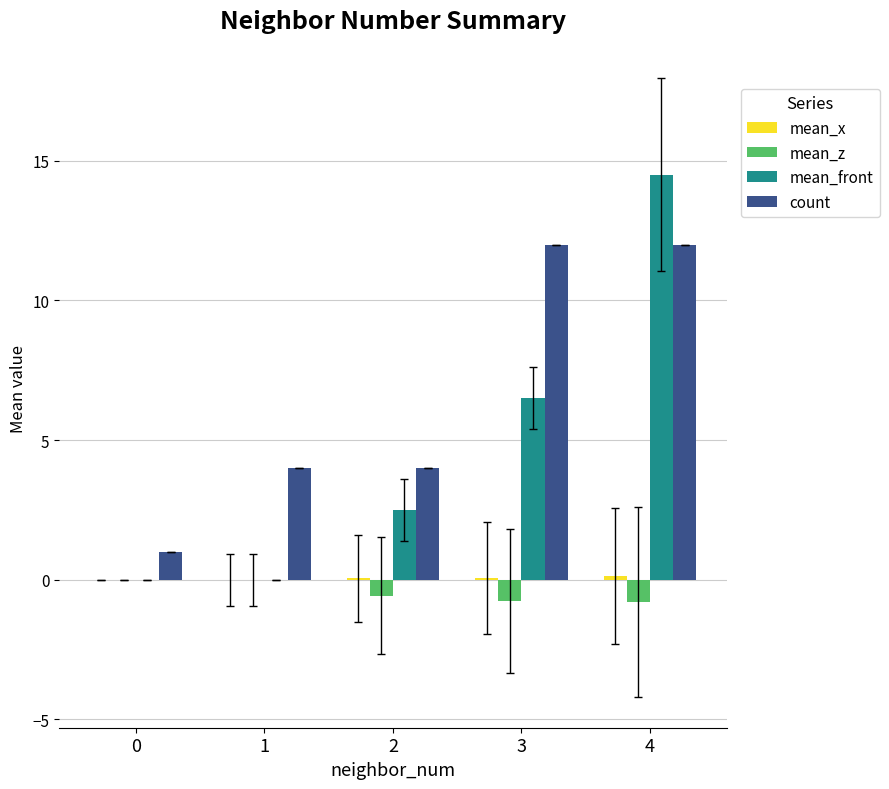

Which series has the largest total across all categories?

count